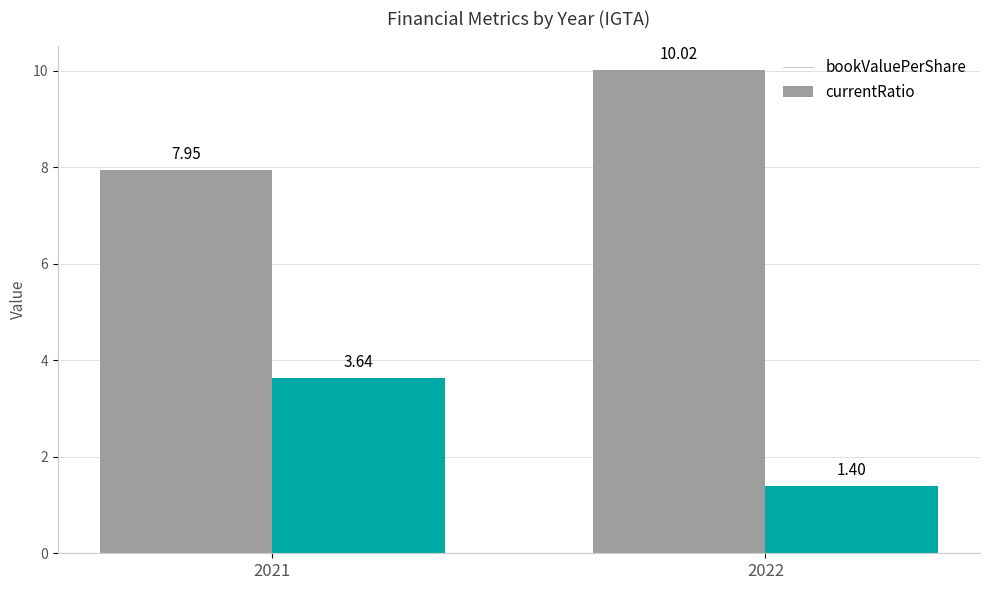

How many values in the bookValuePerShare series are below 10?

1